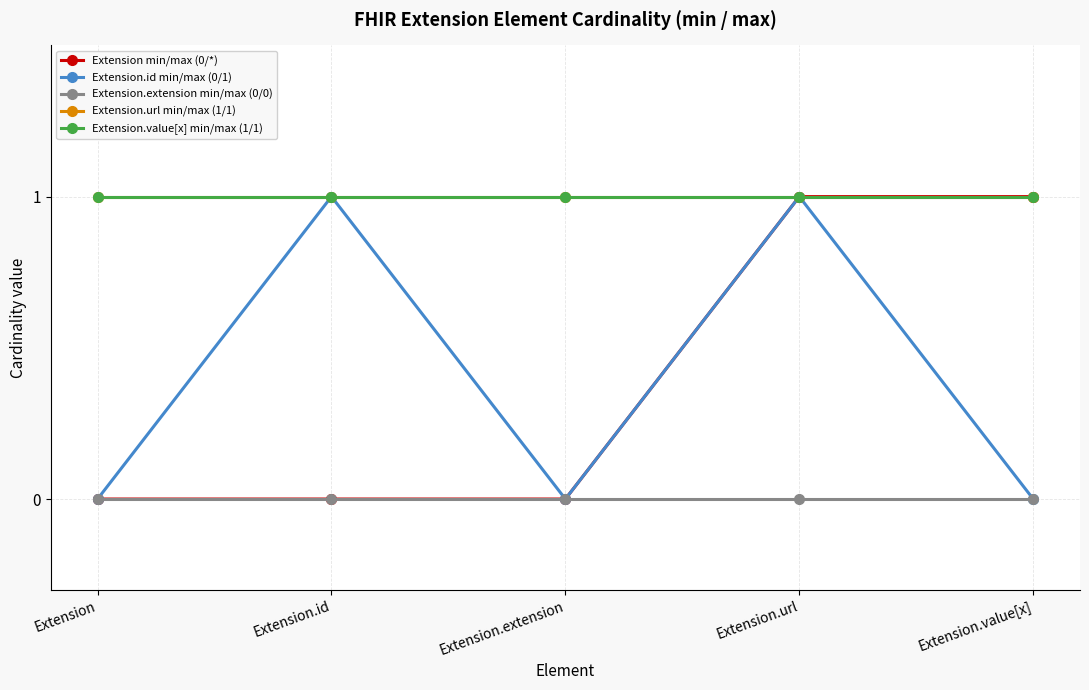

Does the chart have visible grid lines?

Yes